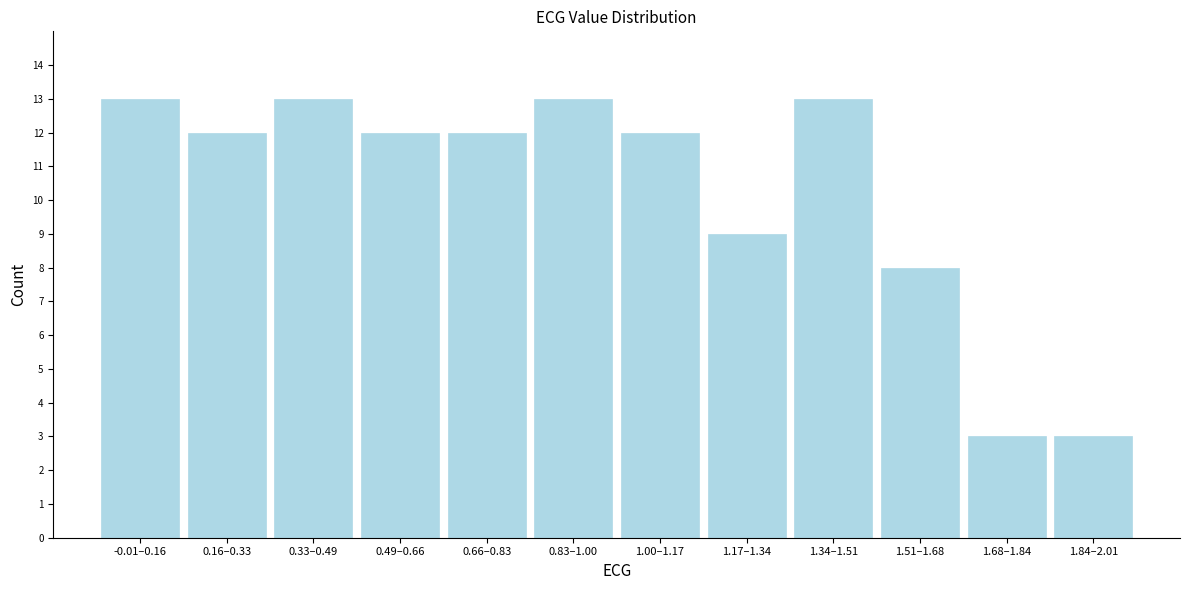

Reading left to right, transcribe all the data shown in this chart.

-0.01–0.16=13	0.16–0.33=12	0.33–0.49=13	0.49–0.66=12	0.66–0.83=12	0.83–1.00=13	1.00–1.17=12	1.17–1.34=9	1.34–1.51=13	1.51–1.68=8	1.68–1.84=3	1.84–2.01=3